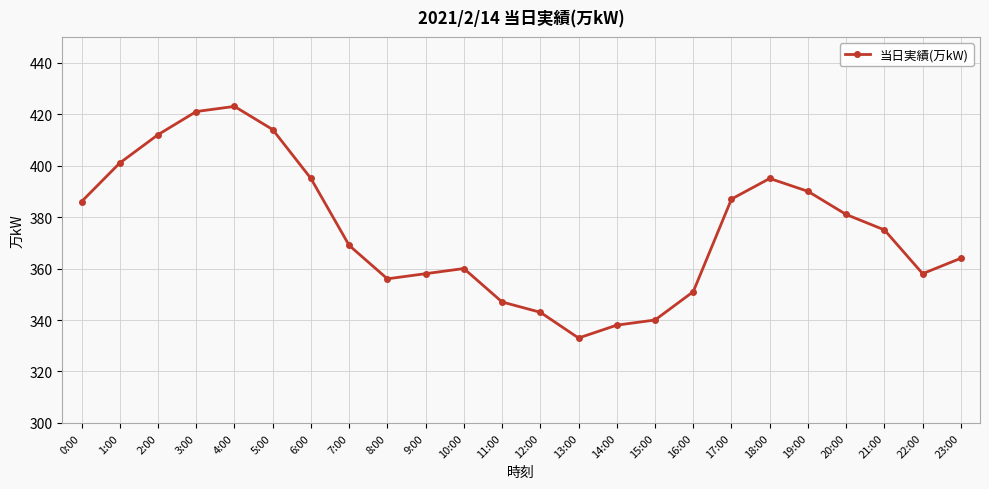

Between 7:00 and 8:00, which is larger?

7:00